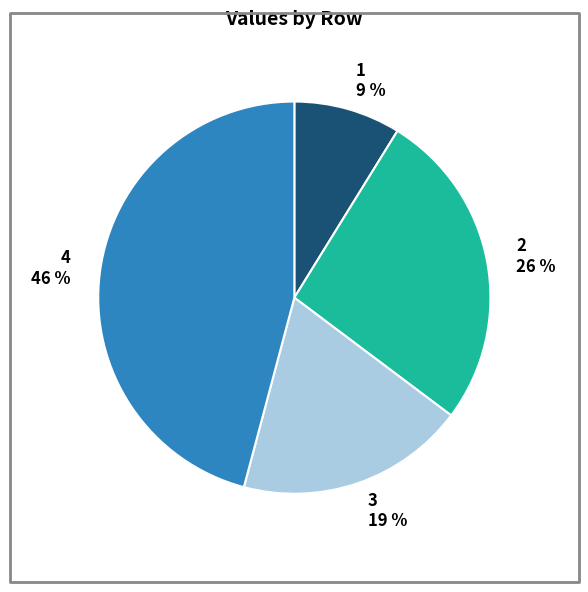

To the nearest percent, what is the combined percentage of 1 and 4?

55%